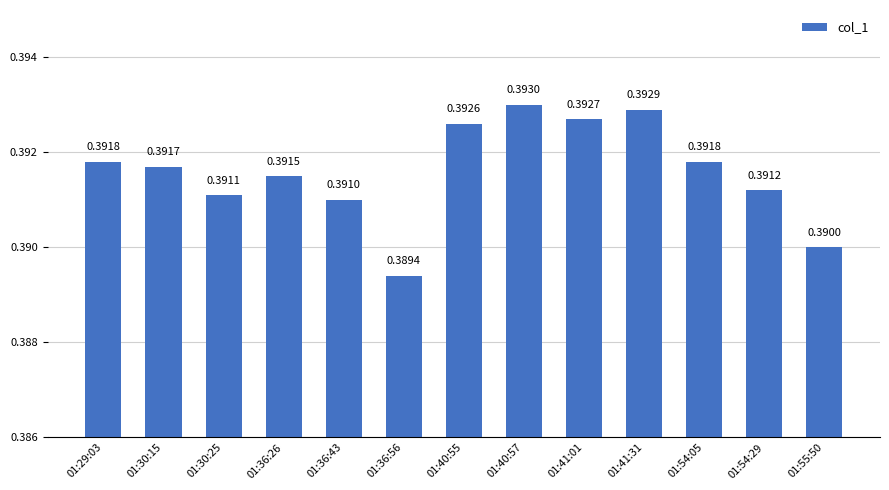

The value at 01:40:57 is 0.6. True or false?

False